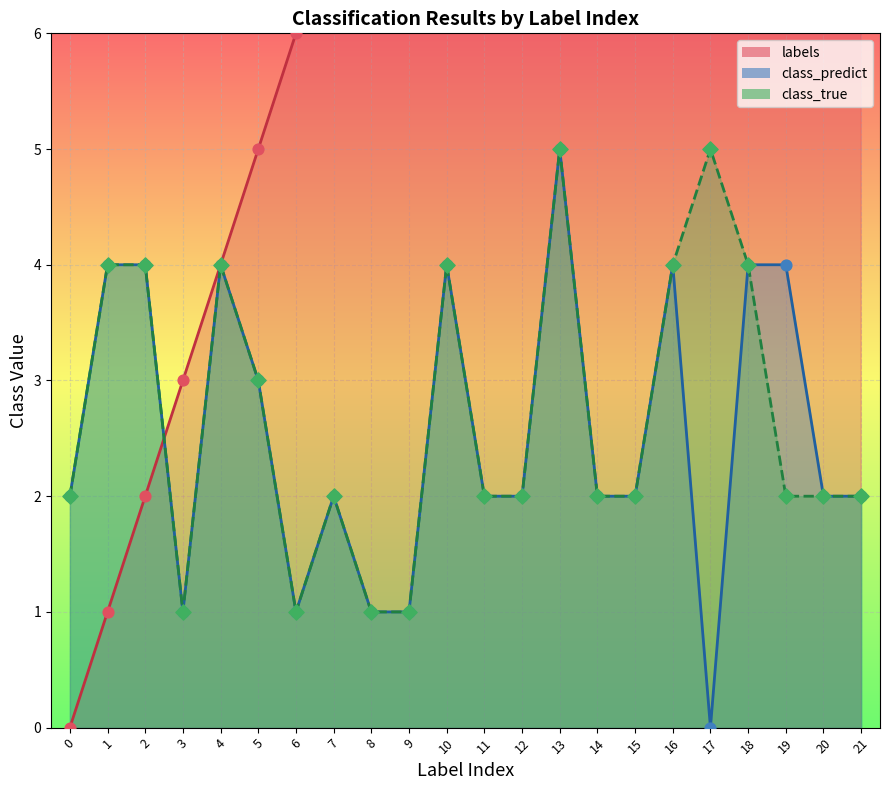

Which series reaches the minimum Y coordinate?

labels